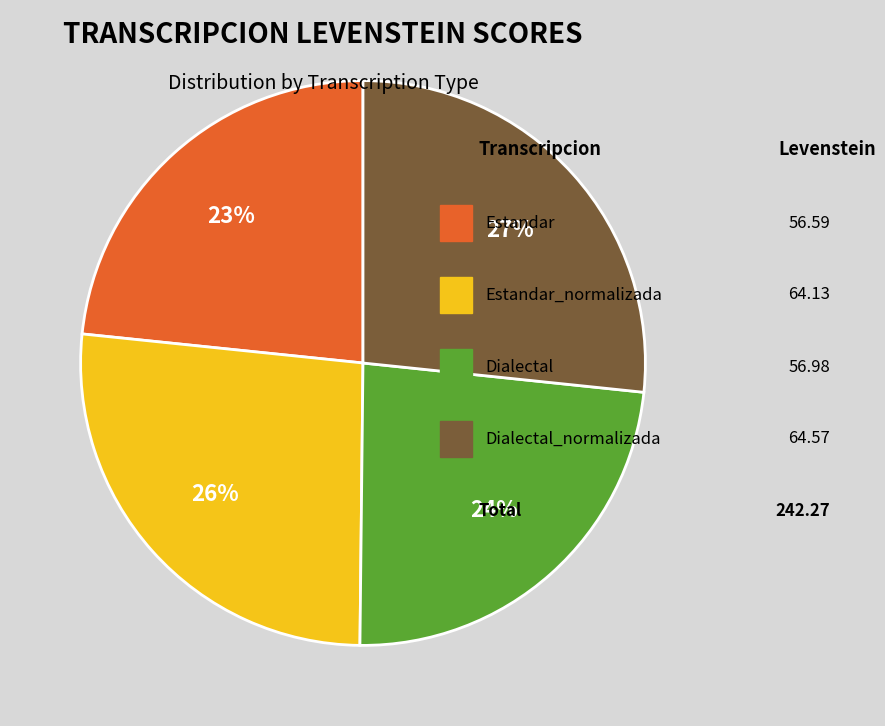

Is there a majority slice in this chart?

No